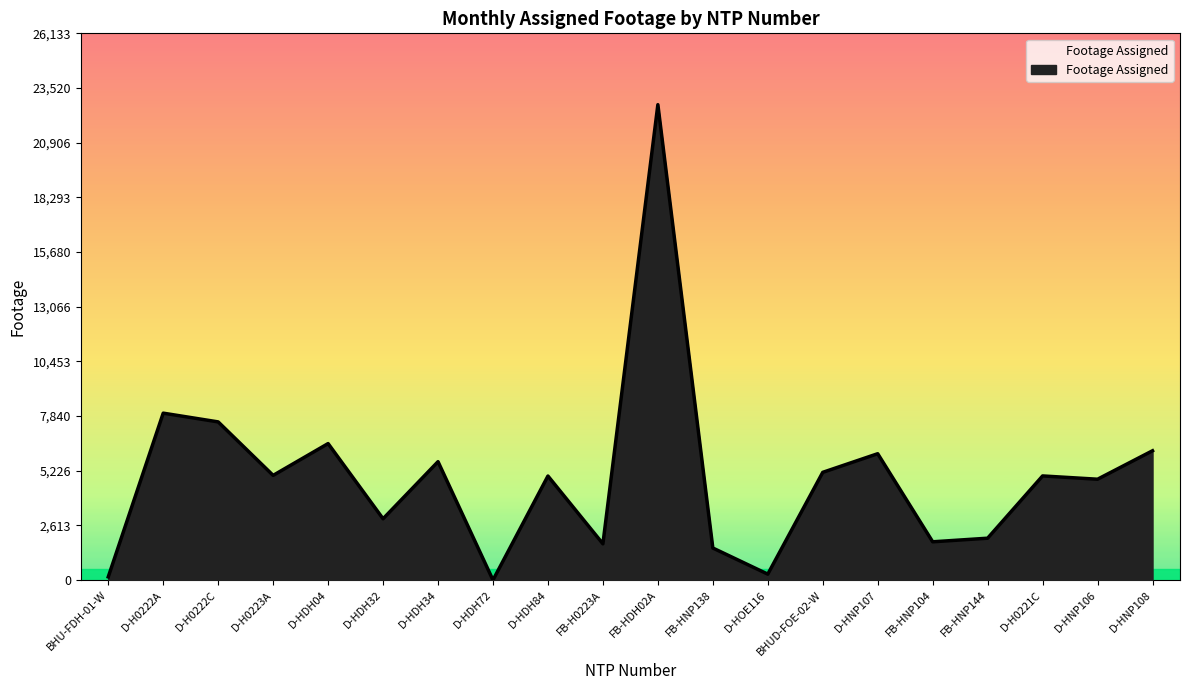

What is the change in value from D-HDH32 to D-HDH34?

+2730